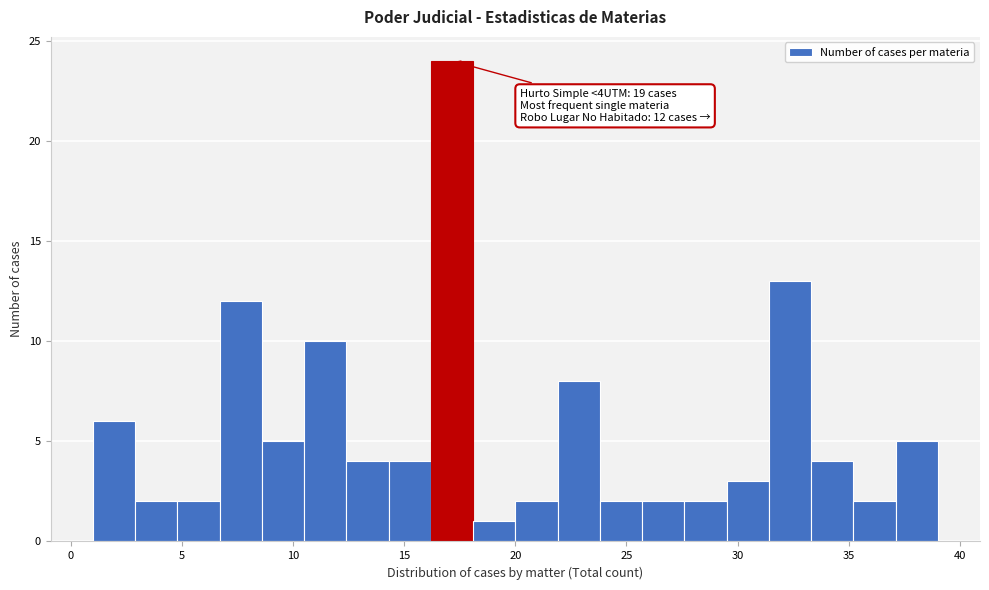

Around what value on the x-axis is the tallest bar? Give the approximate position of its centre, as read against the axis.

17.0